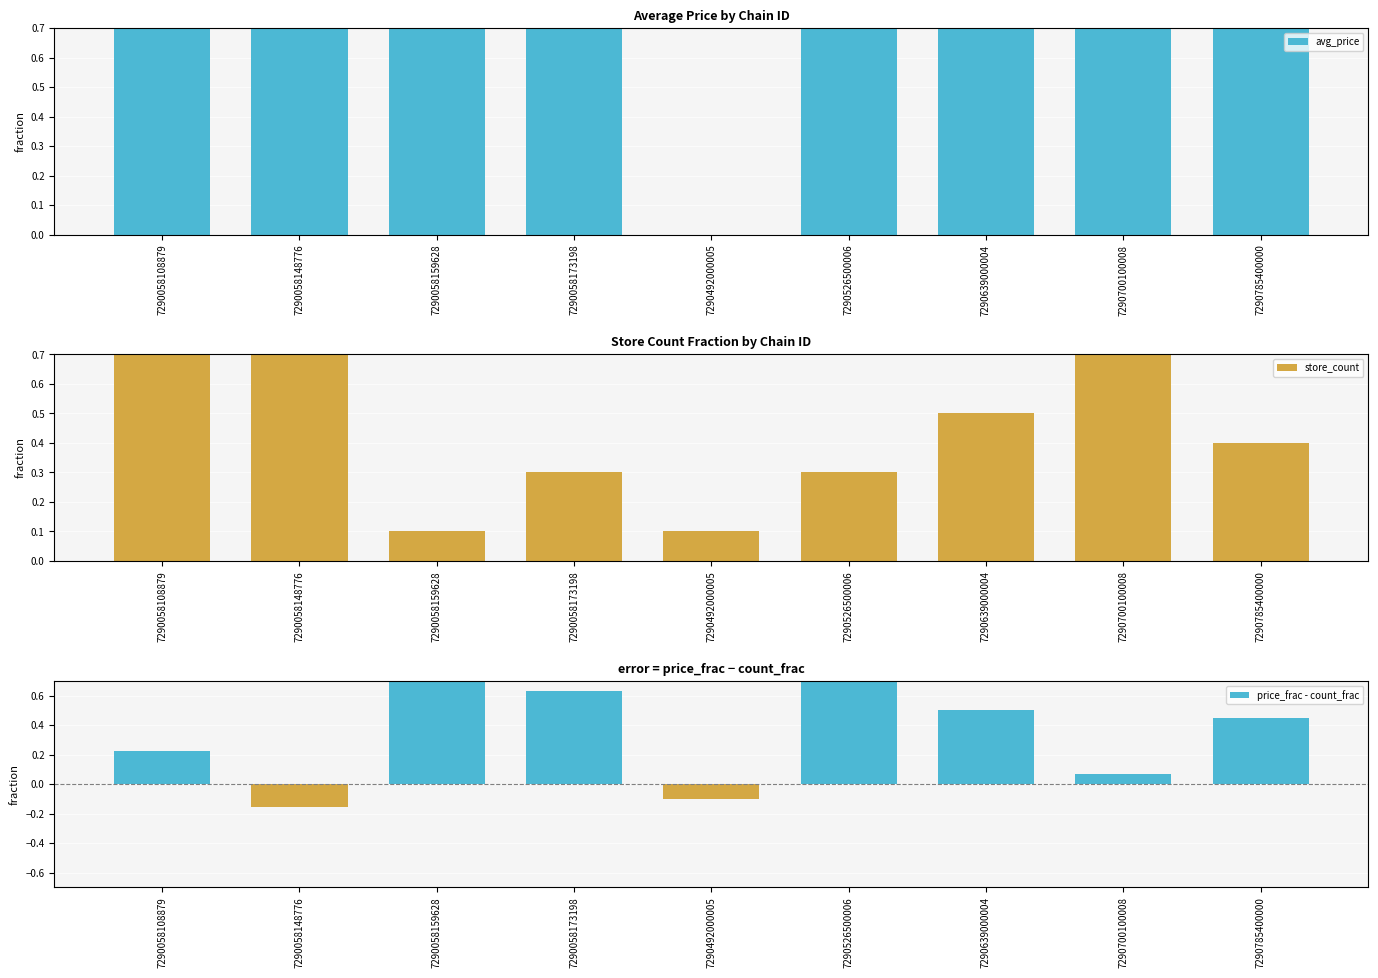

Does the chart contain any negative values?

Yes